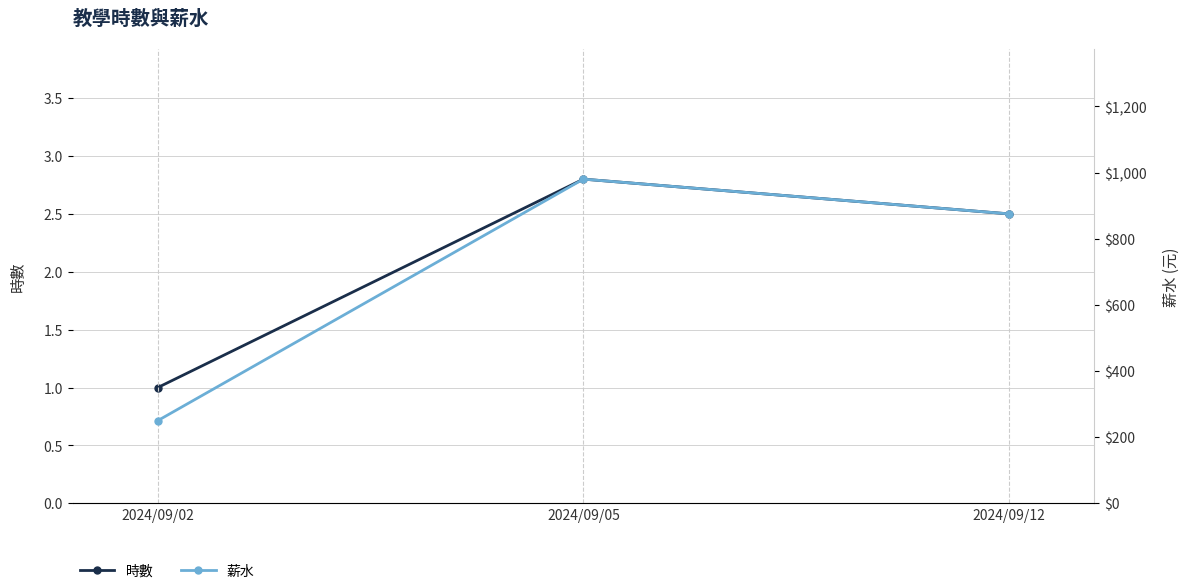

At which label does 薪水 first exceed 875?

2024/09/05